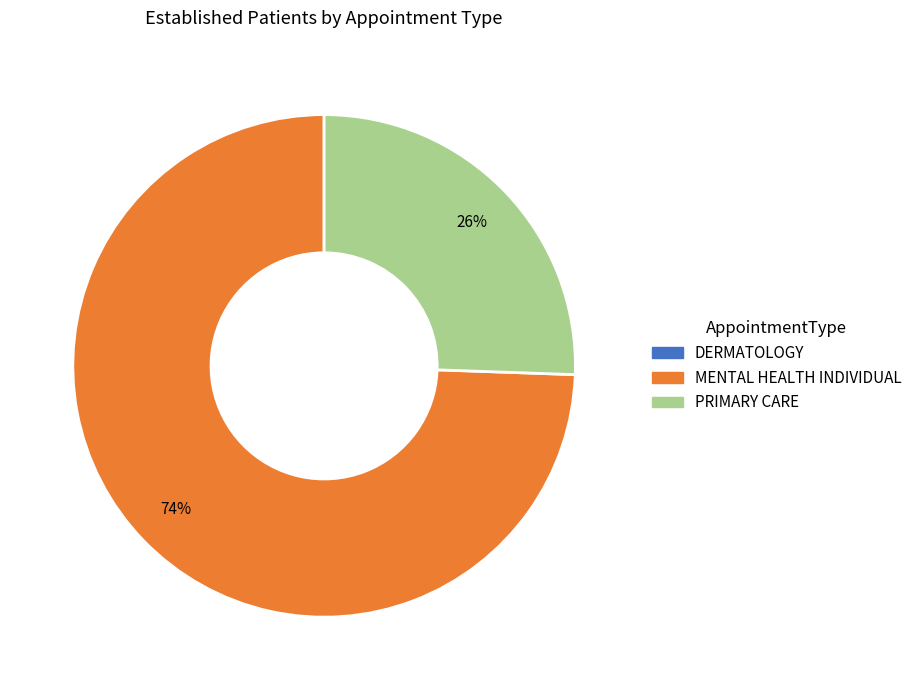

What is the largest slice in the pie chart?

MENTAL HEALTH INDIVIDUAL